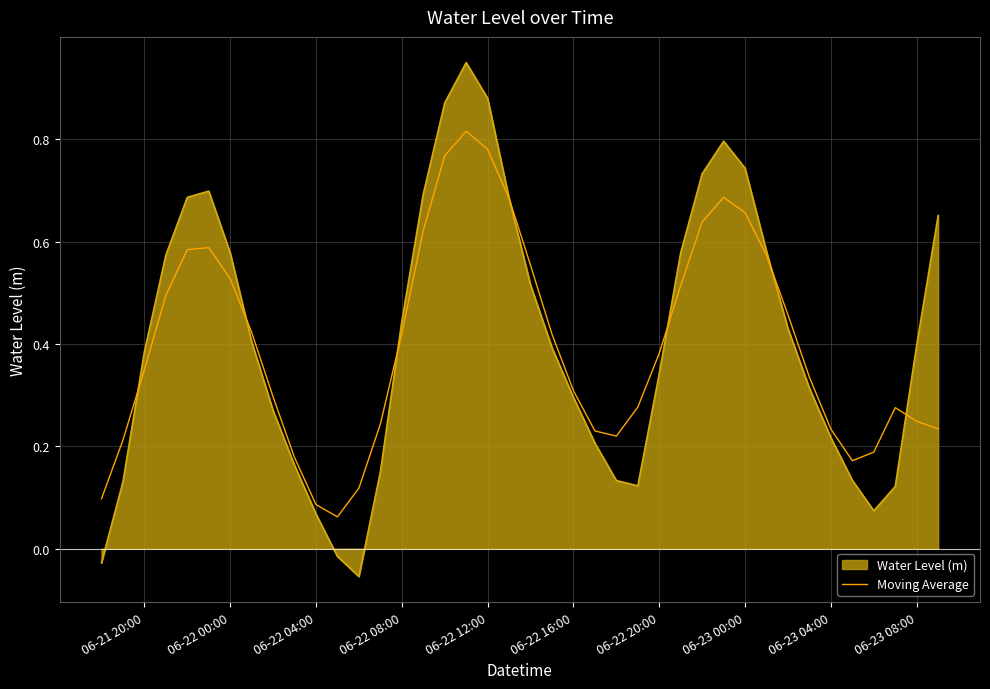

Which series has the widest spread of values?

Water Level (m)